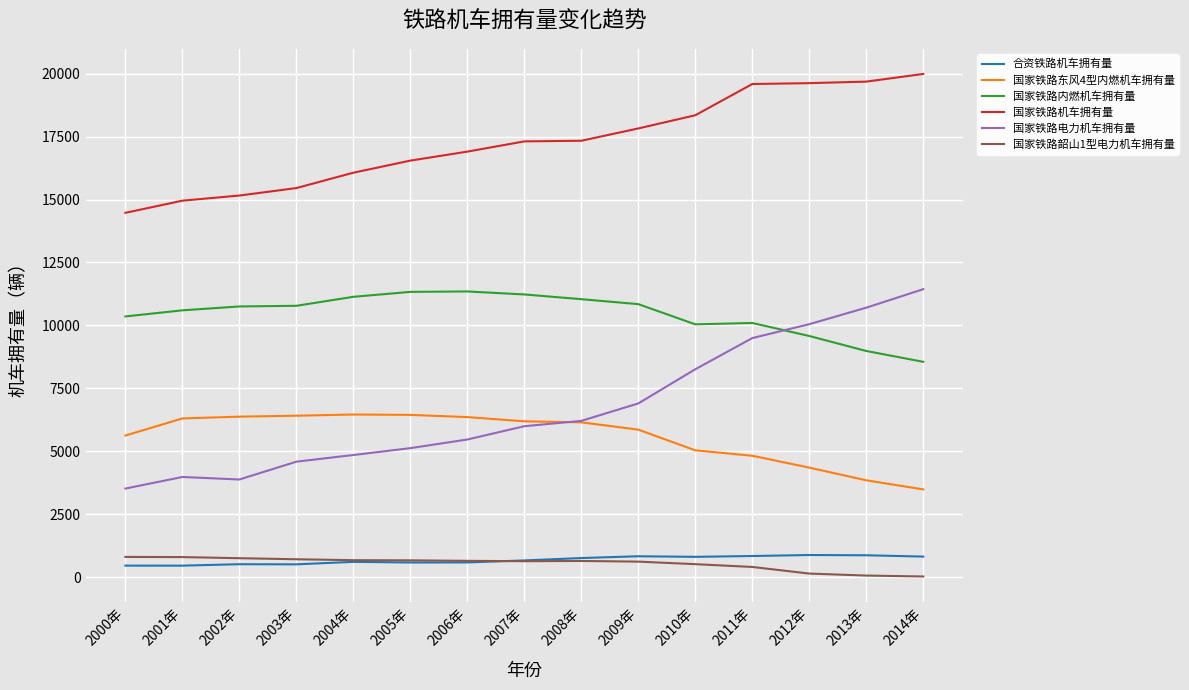

True or false: 国家铁路韶山1型电力机车拥有量 and 国家铁路东风4型内燃机车拥有量 cross at least once.

False